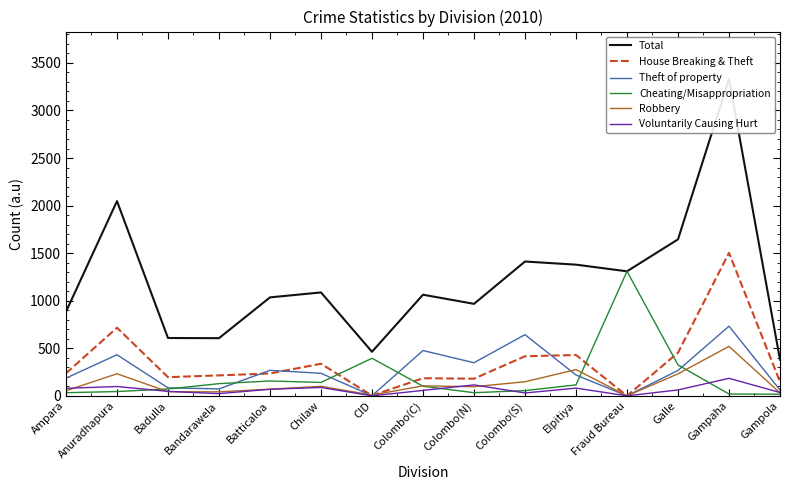

Reading left to right, list all the values displayed in this chart.

Total: Ampara=884	Anuradhapura=2047	Badulla=608	Bandarawela=606	Batticaloa=1035	Chilaw=1087	CID=463	Colombo(C)=1063	Colombo(N)=967	Colombo(S)=1412	Elpitiya=1379	Fraud Bureau=1309	Galle=1645	Gampaha=3330	Gampola=380
House Breaking & Theft: Ampara=237	Anuradhapura=716	Badulla=196	Bandarawela=215	Batticaloa=235	Chilaw=337	CID=3	Colombo(C)=185	Colombo(N)=180	Colombo(S)=416	Elpitiya=429	Fraud Bureau=0	Galle=453	Gampaha=1503	Gampola=147
Theft of property: Ampara=186	Anuradhapura=432	Badulla=84	Bandarawela=73	Batticaloa=268	Chilaw=237	CID=1	Colombo(C)=476	Colombo(N)=348	Colombo(S)=643	Elpitiya=219	Fraud Bureau=0	Galle=267	Gampaha=732	Gampola=62
Cheating/Misappropriation: Ampara=33	Anuradhapura=45	Badulla=72	Bandarawela=128	Batticaloa=156	Chilaw=141	CID=395	Colombo(C)=101	Colombo(N)=33	Colombo(S)=55	Elpitiya=115	Fraud Bureau=1309	Galle=325	Gampaha=19	Gampola=17
Robbery: Ampara=53	Anuradhapura=232	Badulla=43	Bandarawela=42	Batticaloa=70	Chilaw=100	CID=8	Colombo(C)=105	Colombo(N)=96	Colombo(S)=148	Elpitiya=276	Fraud Bureau=0	Galle=231	Gampaha=520	Gampola=31
Voluntarily Causing Hurt: Ampara=79	Anuradhapura=98	Badulla=47	Bandarawela=23	Batticaloa=69	Chilaw=88	CID=0	Colombo(C)=57	Colombo(N)=115	Colombo(S)=30	Elpitiya=81	Fraud Bureau=0	Galle=62	Gampaha=184	Gampola=35